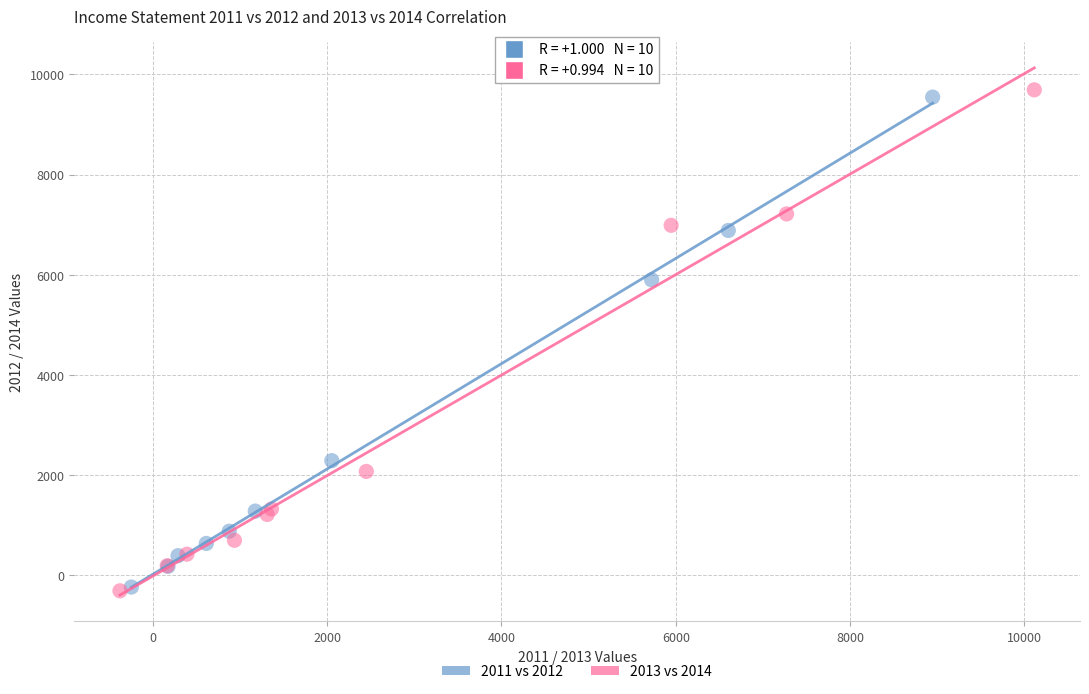

What are all the series names shown in the legend?

2011 vs 2012, 2013 vs 2014